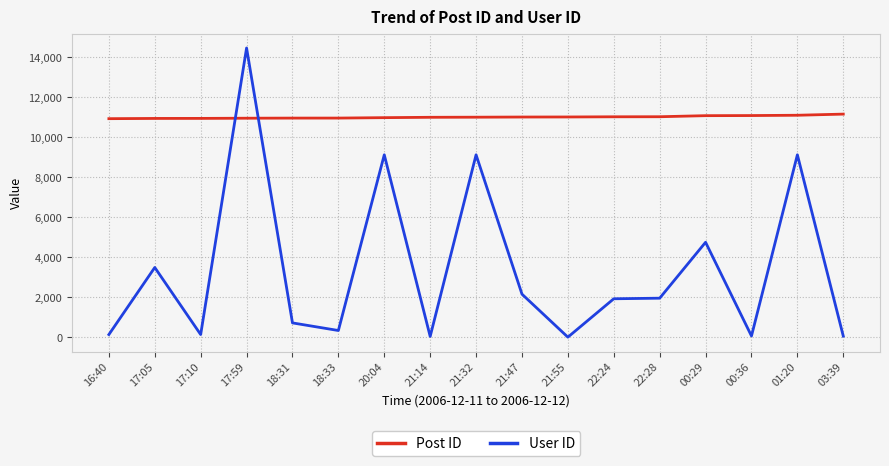

List the series in order of their peak value, lowest first.

Post ID, User ID